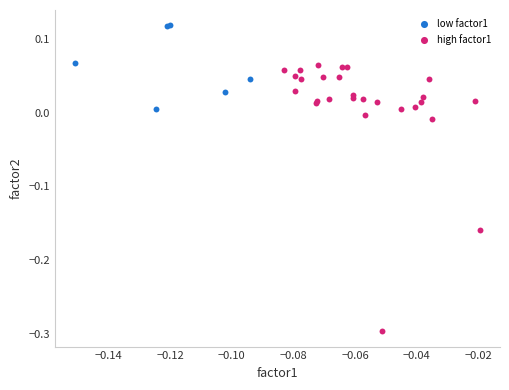

What are all the series names shown in the legend?

low factor1, high factor1